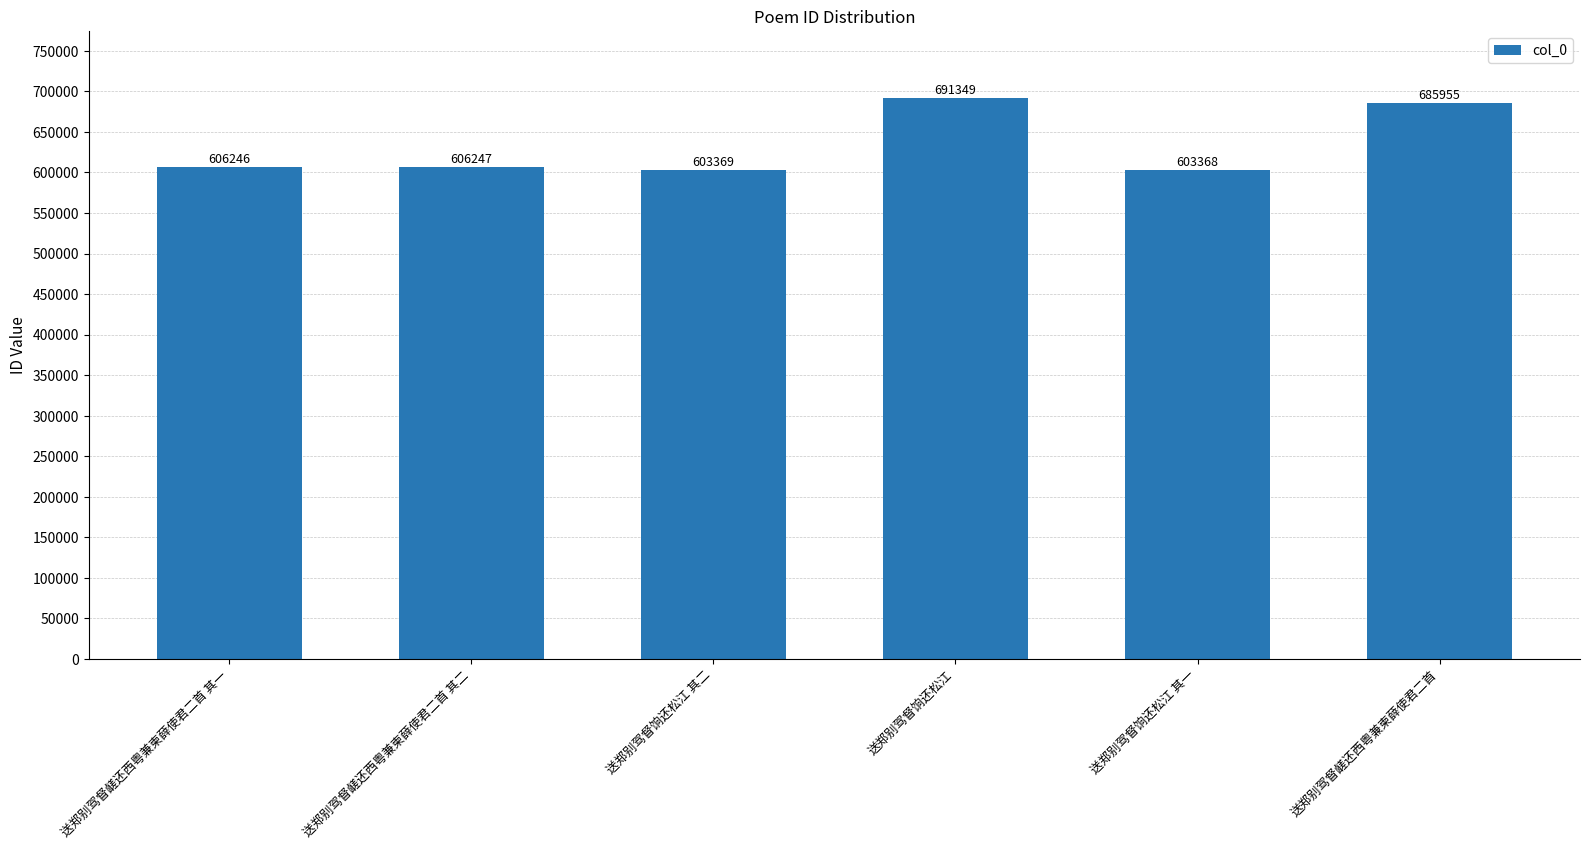

Read the value at 送郑别驾督饷还松江 其一.

603368